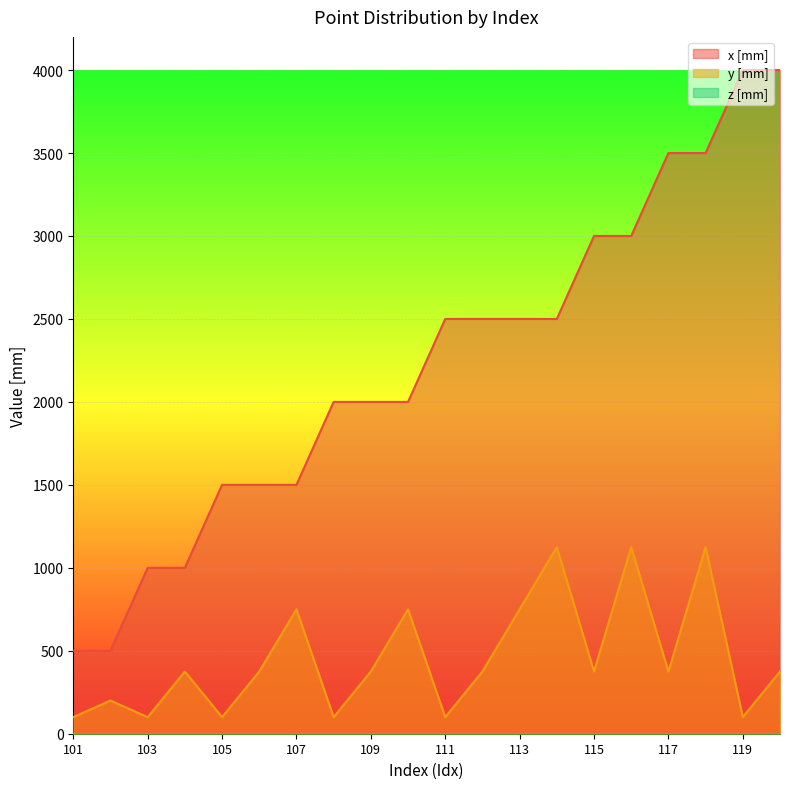

Reading left to right, extract all data points from this chart.

x [mm]: 500	500	1000	1000	1500	1500	1500	2000	2000	2000	2500	2500	2500	2500	3000	3000	3500	3500	4000	4000
y [mm]: 100	200	100	375	100	375	750	100	375	750	100	375	750	1125	375	1125	375	1125	100	375